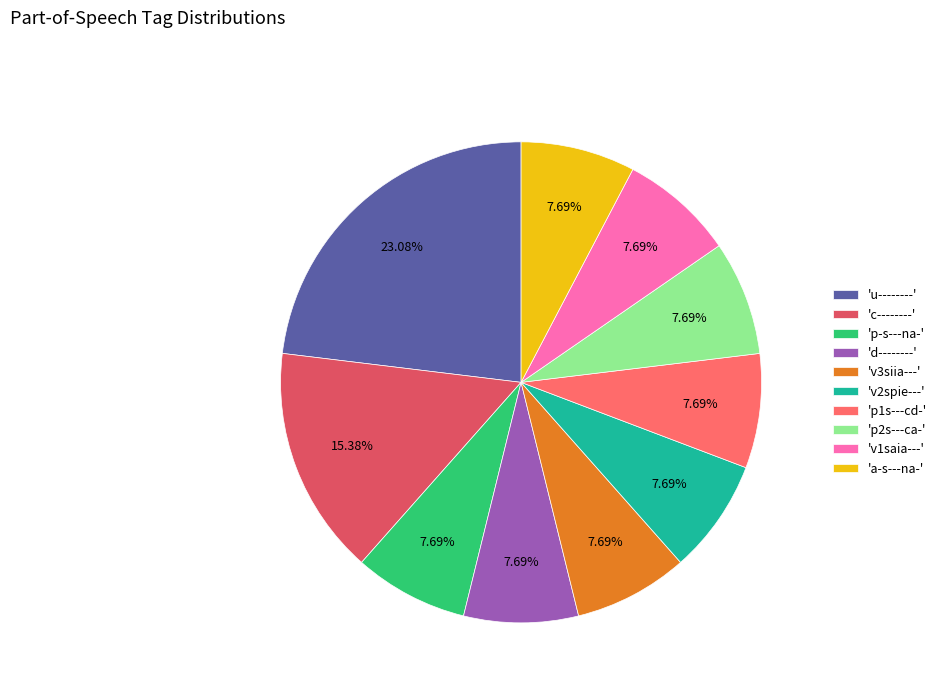

Approximately how many times larger is the value at 'v1saia---' compared to 'u--------'?

0.3